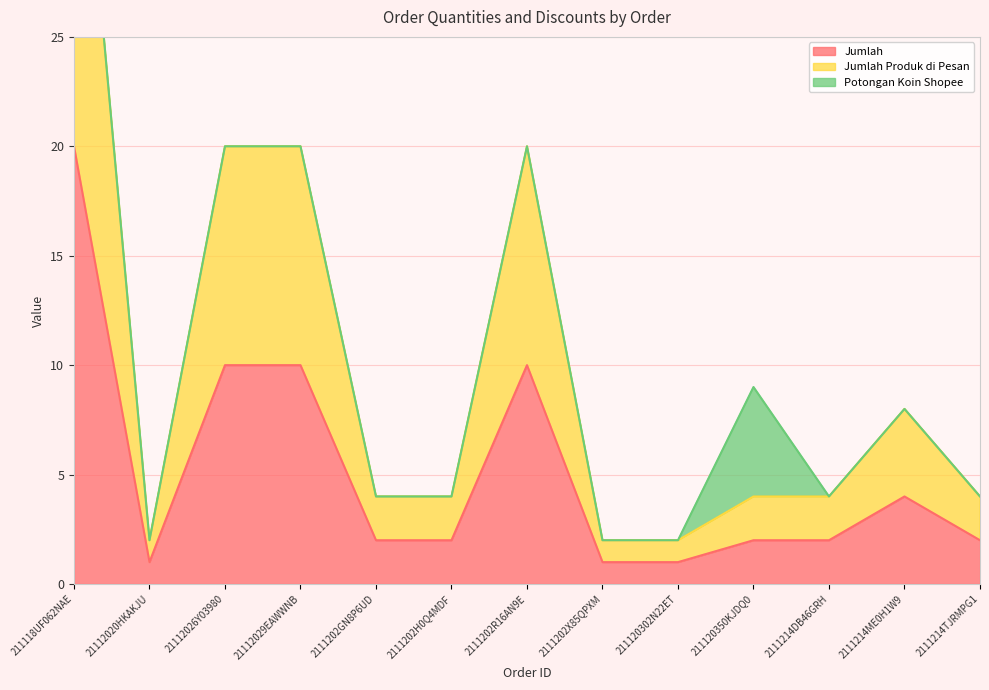

How many values in the Jumlah series are below 2?

3